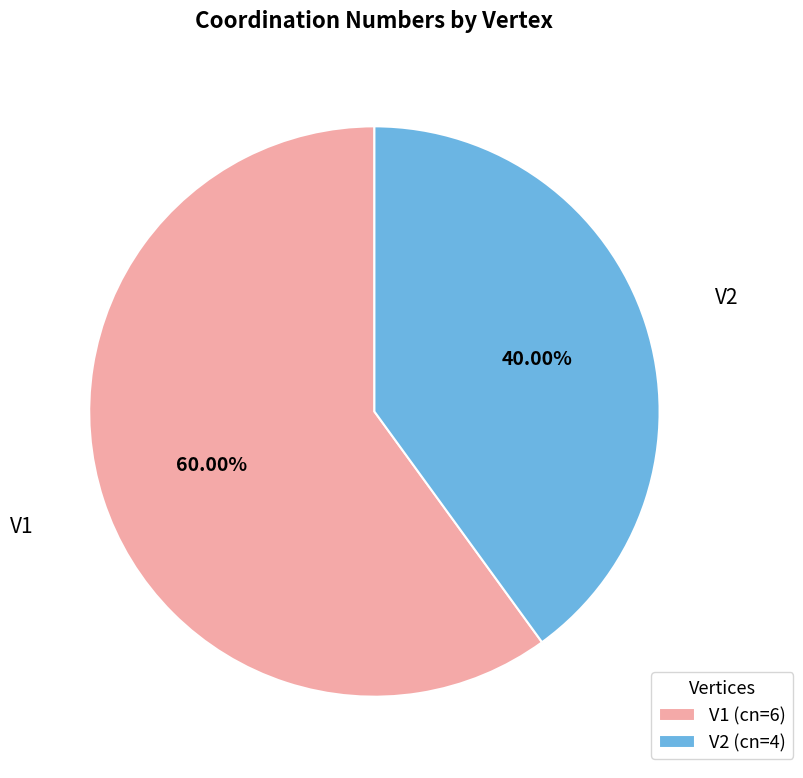

Approximately how many times larger is the value at V2 compared to V1?

0.7